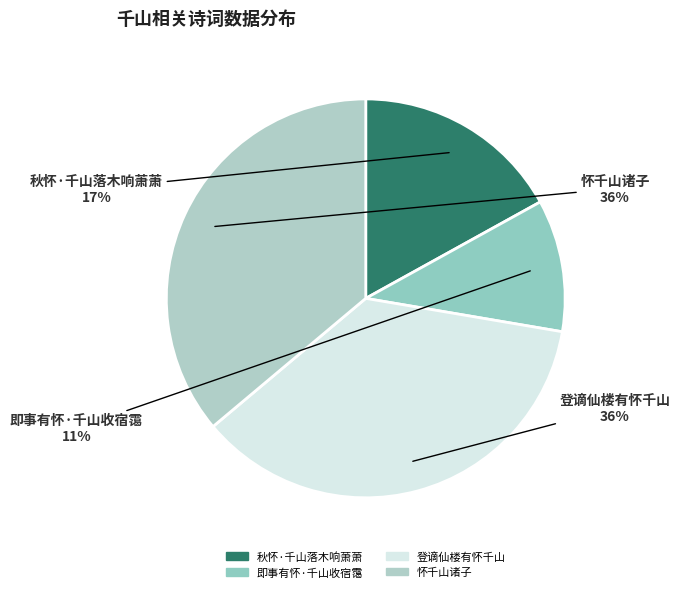

Which has a higher value, 即事有怀·千山收宿霭 or 登谪仙楼有怀千山?

登谪仙楼有怀千山